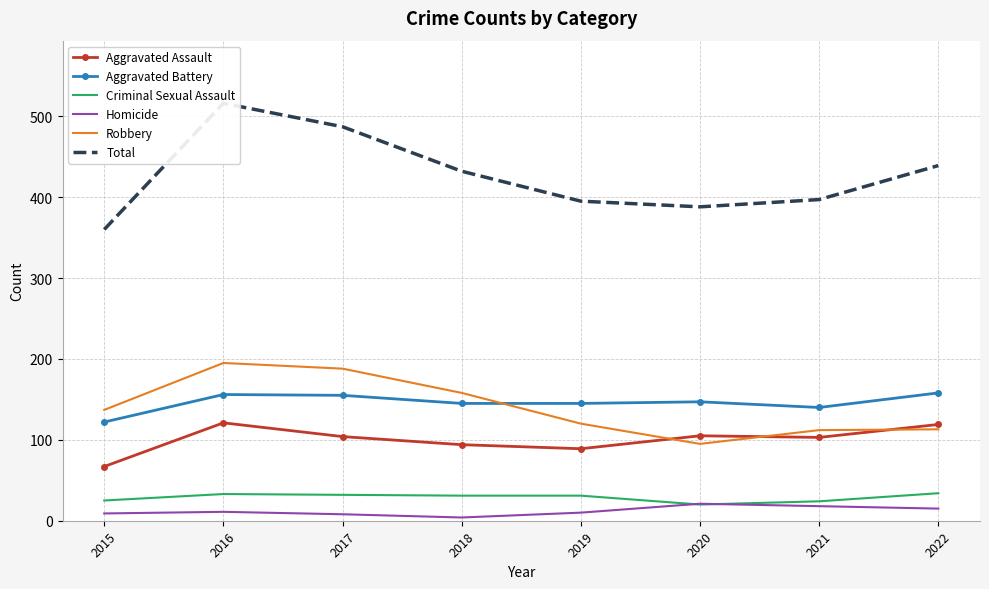

Which series has the widest spread of values?

Total